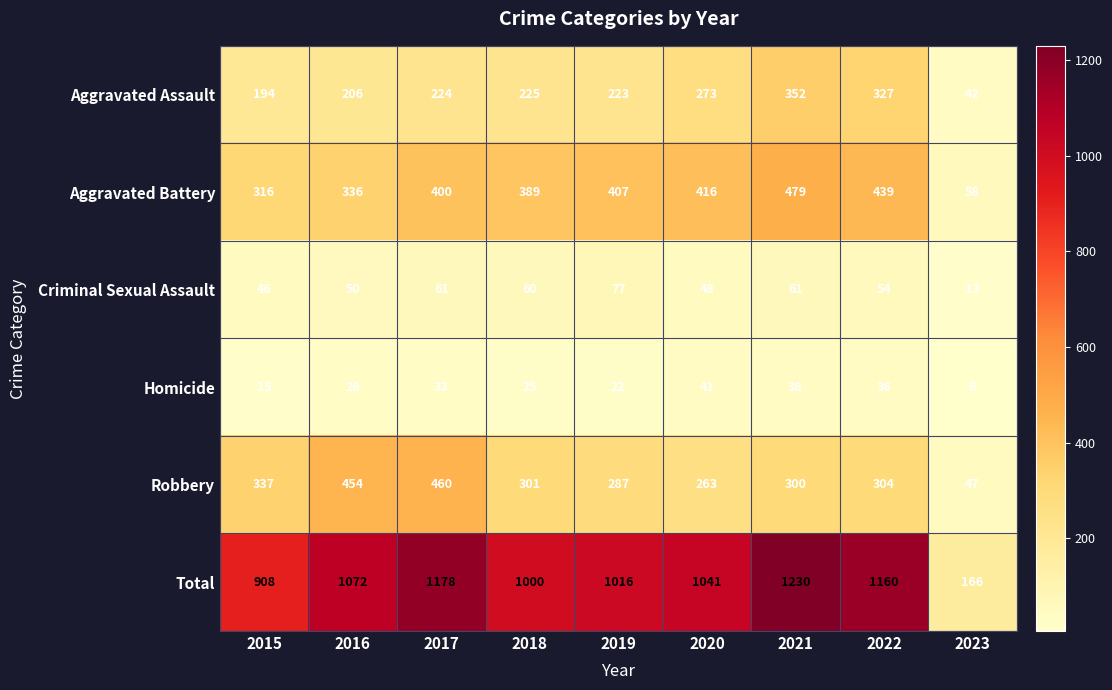

What is the maximum value shown in the chart?

1230